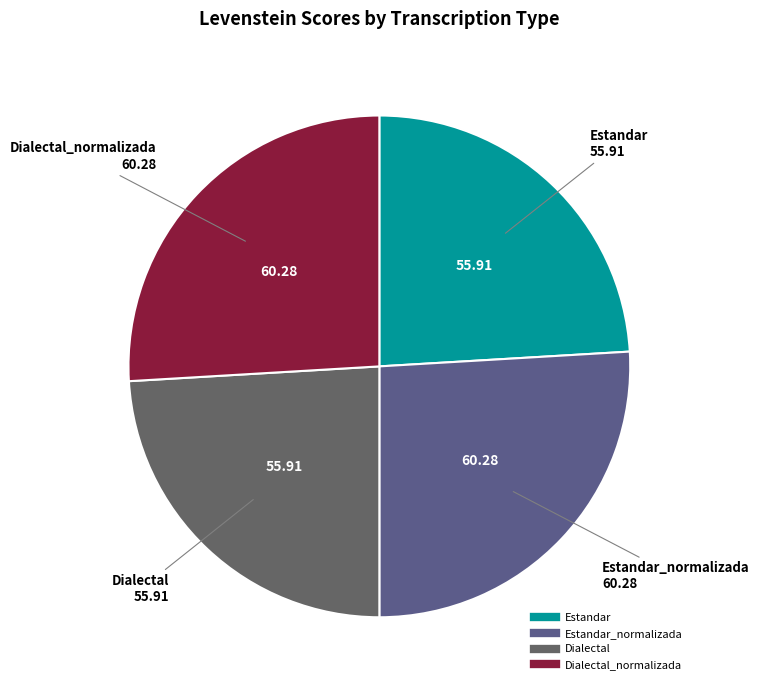

How many segments does this pie chart have?

4